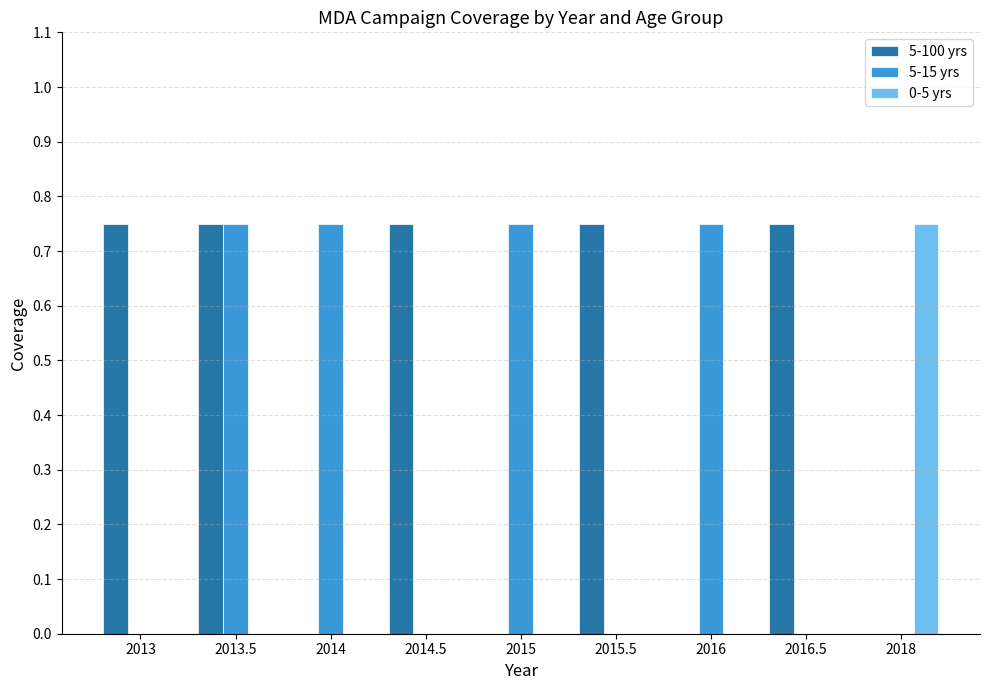

What is the sum of all 5-100 yrs values?

3.8